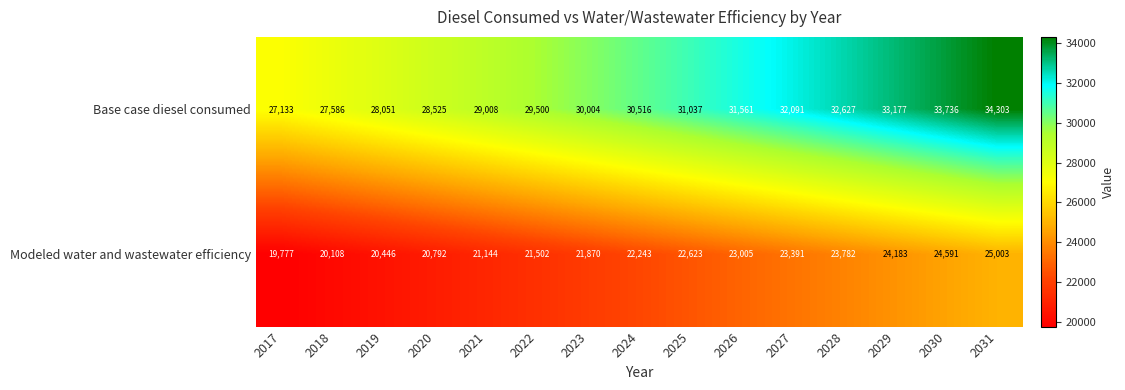

Which series has the widest spread of values?

Base case diesel consumed